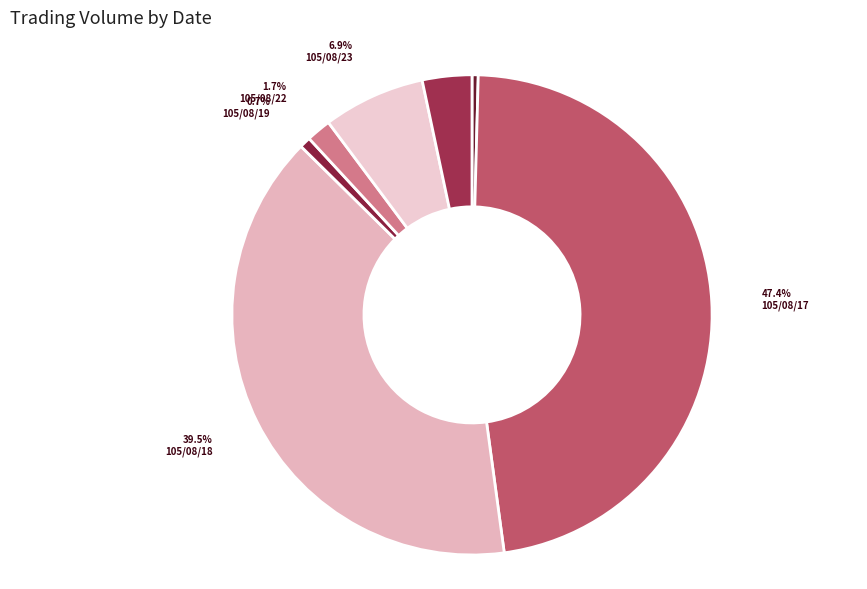

Does any single category account for the majority?

No